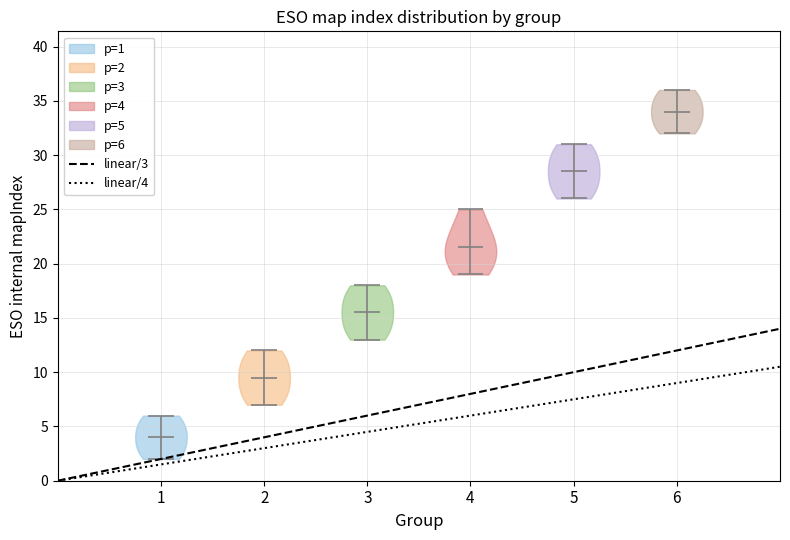

Reading left to right, read every violin against the y-axis: where its median line is, and the lowest and highest points it reaches. The values are not printed on the chart, so give them approximately, as read against the axis.

1: median line 4.0, lowest point 2.0, highest point 6.0
2: median line 9.5, lowest point 7.0, highest point 12.0
3: median line 15.5, lowest point 13.0, highest point 18.0
4: median line 21.5, lowest point 19.0, highest point 25.0
5: median line 28.5, lowest point 26.0, highest point 31.0
6: median line 34.0, lowest point 32.0, highest point 36.0